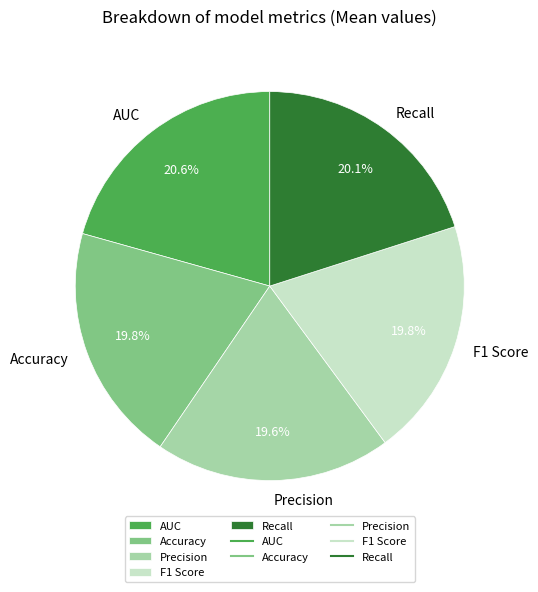

Is Recall the majority of the pie?

No